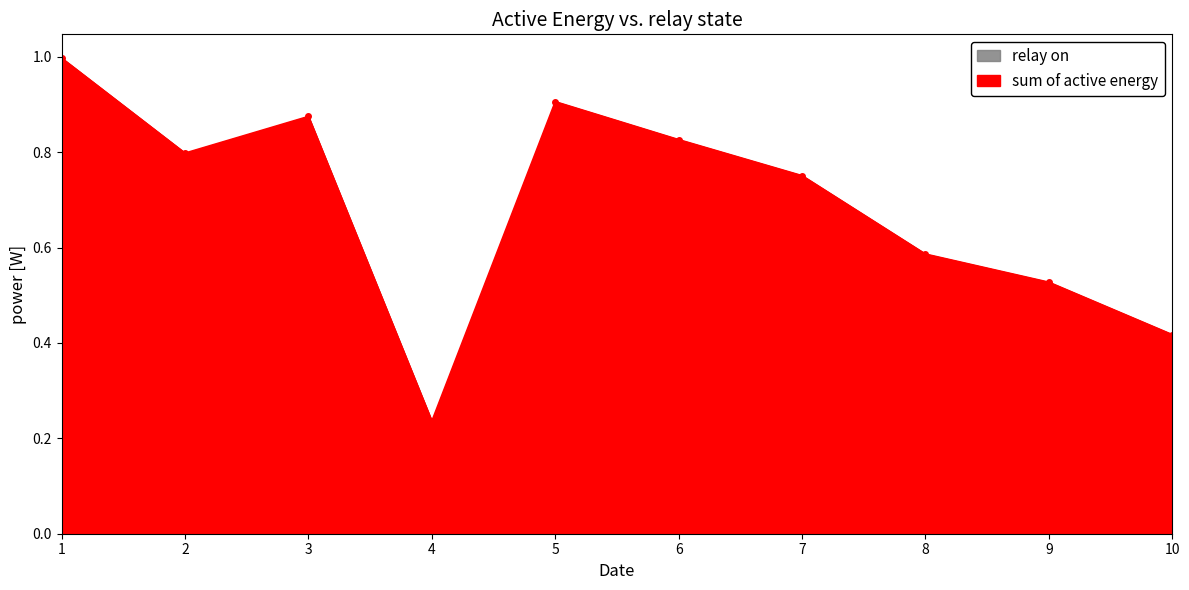

The value at 3 is 0.9. True or false?

True